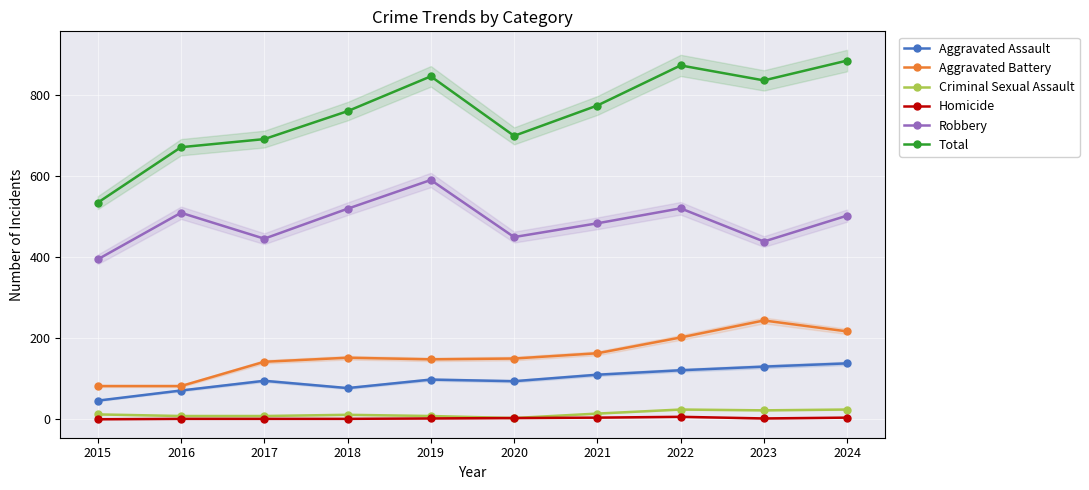

Rank the series at 2022 from highest to lowest value.

Total, Robbery, Aggravated Battery, Aggravated Assault, Criminal Sexual Assault, Homicide